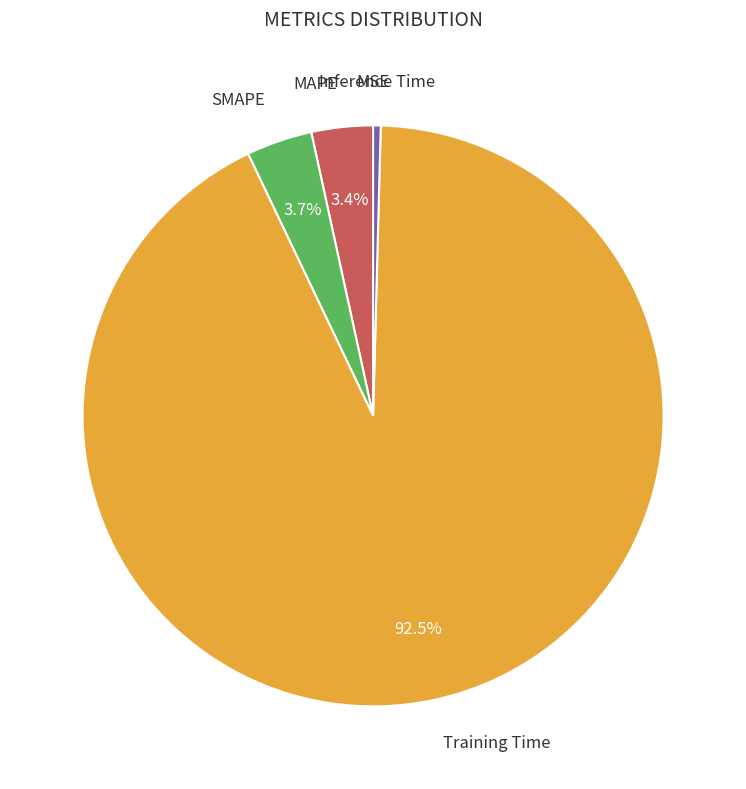

To the nearest percent, what is the difference between the Inference Time and Training Time slice percentages?

92%